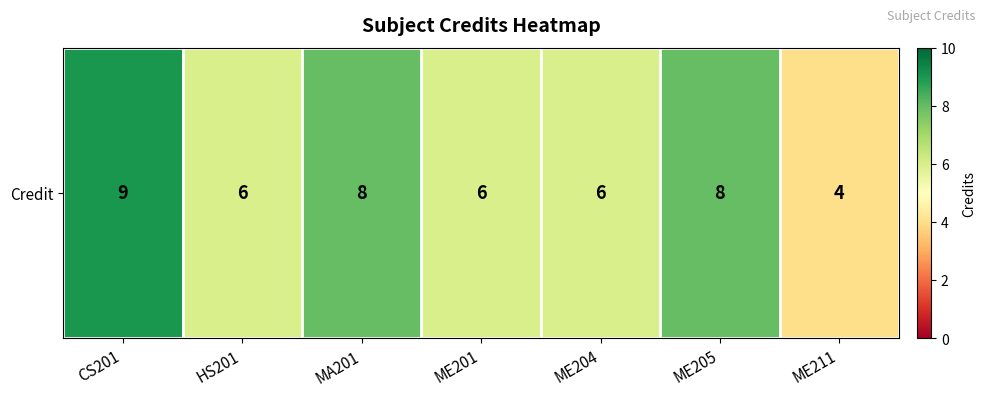

Reading right to left, transcribe all the data shown in this chart.

ME211=4	ME205=8	ME204=6	ME201=6	MA201=8	HS201=6	CS201=9